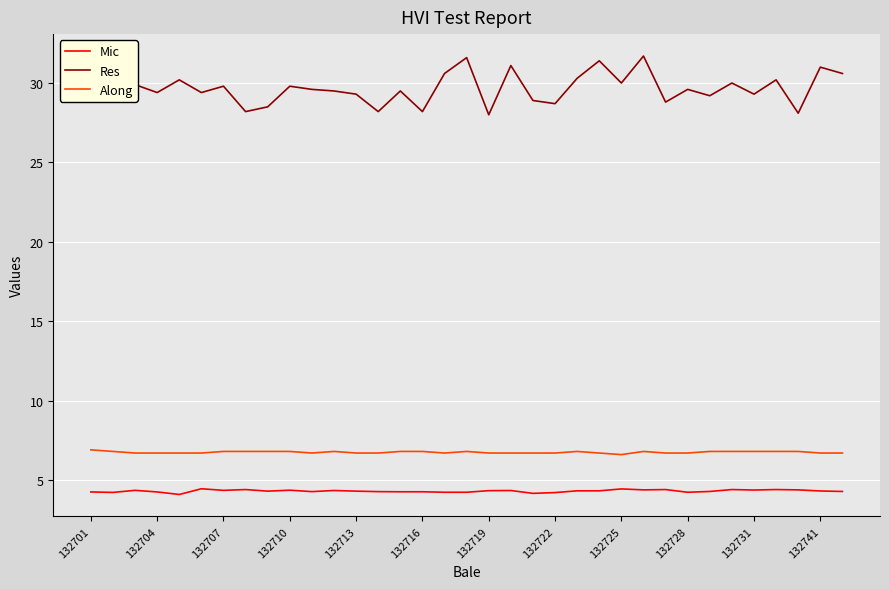

What are all the series names shown in the legend?

Mic, Res, Along